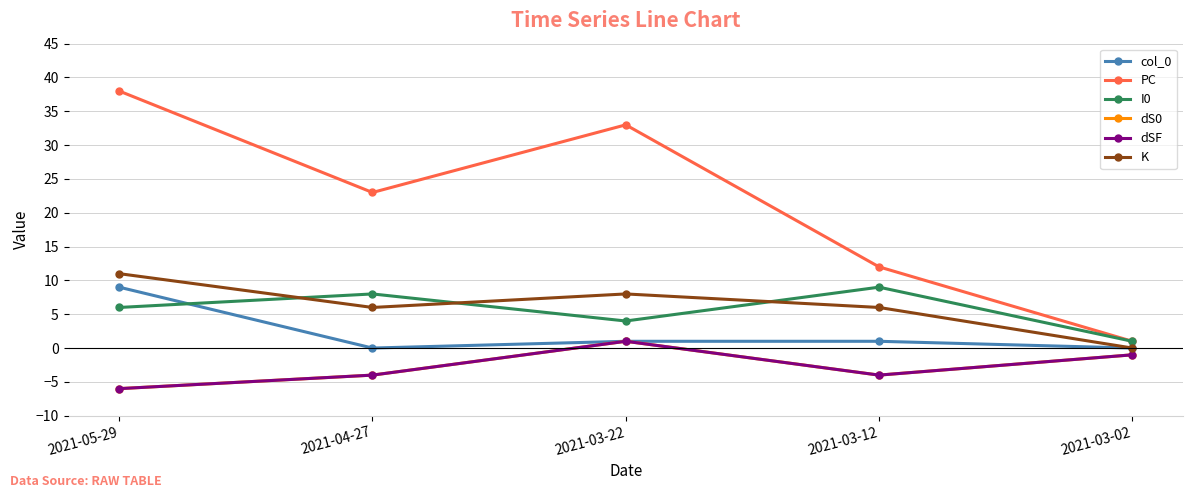

What is the label of the 1st point from the right?

2021-03-02